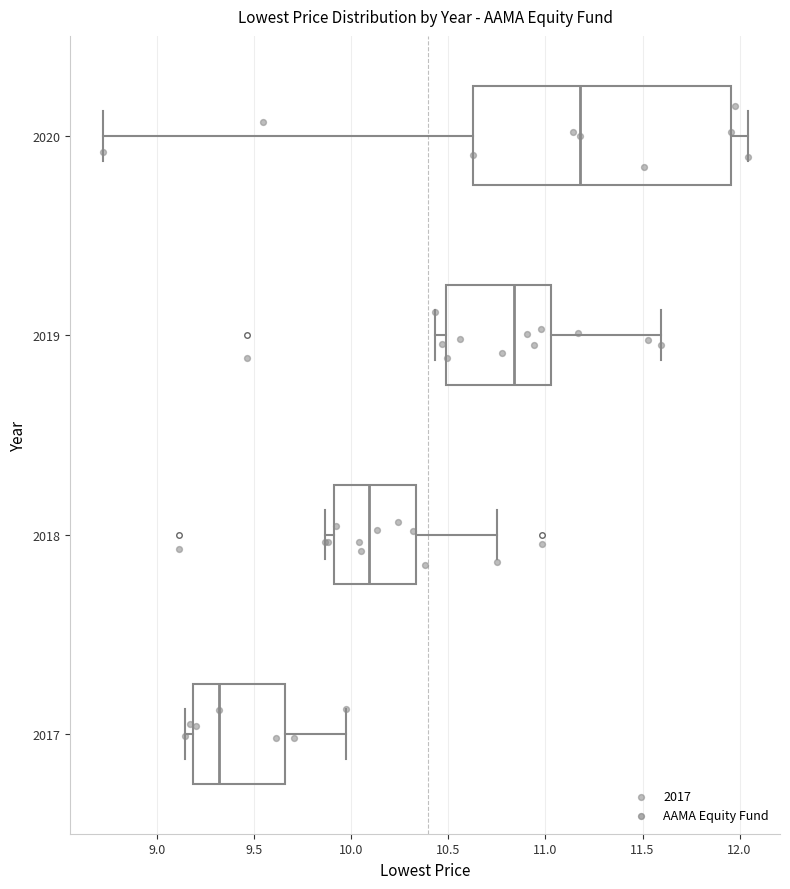

Reading bottom to top, read every box against the x-axis: the position of its median line, the range the box covers, and the ends of its whiskers. The values are not printed on the chart, so give them approximately, as read against the axis.

2017: median 9.30, box 9.20 to 9.65, whiskers 9.15 to 9.95
2018: median 10.10, box 9.90 to 10.35, whiskers 9.85 to 10.75
2019: median 10.85, box 10.50 to 11.05, whiskers 10.45 to 11.60
2020: median 11.20, box 10.60 to 11.95, whiskers 8.70 to 12.05